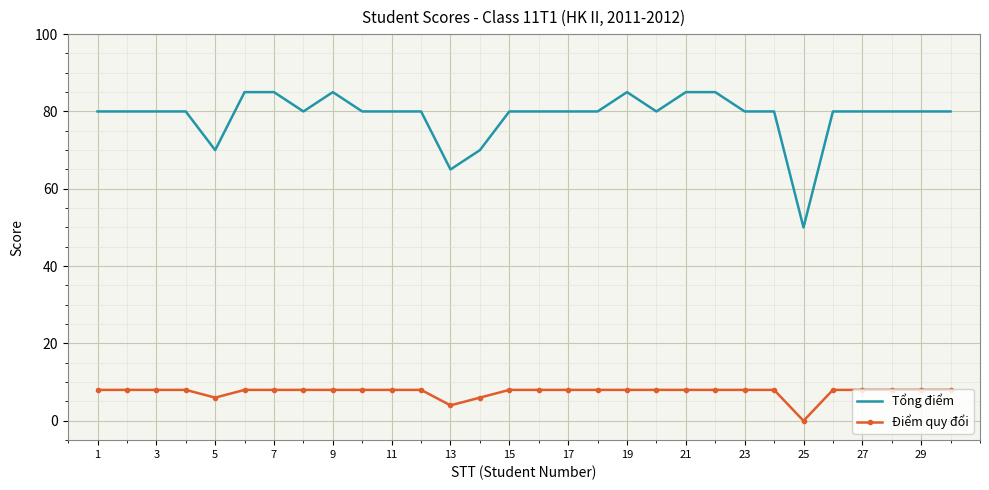

What is the maximum value shown in the chart?

85